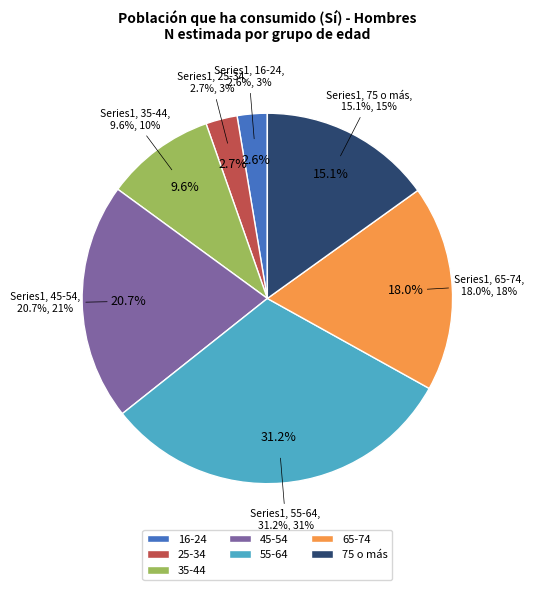

To the nearest percent, what is the average slice percentage?

14%